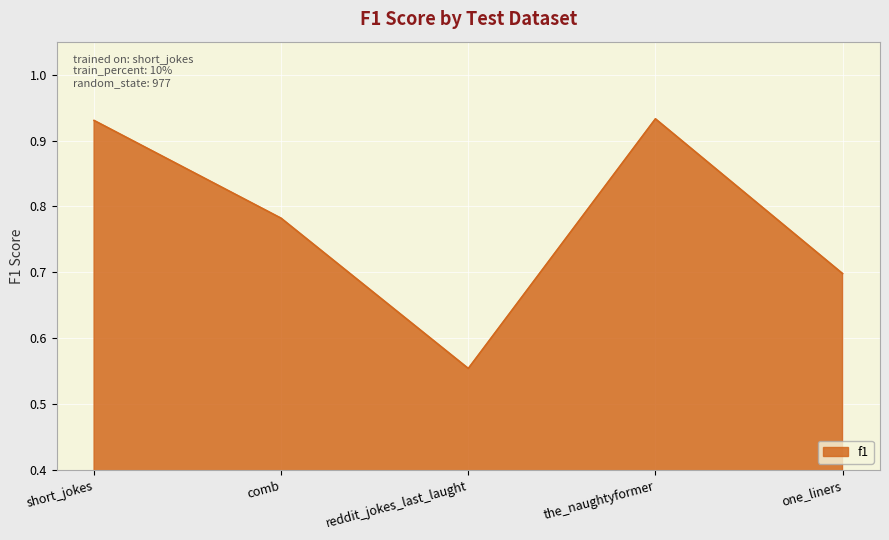

Is it true that the value at reddit_jokes_last_laught is 0.3?

False